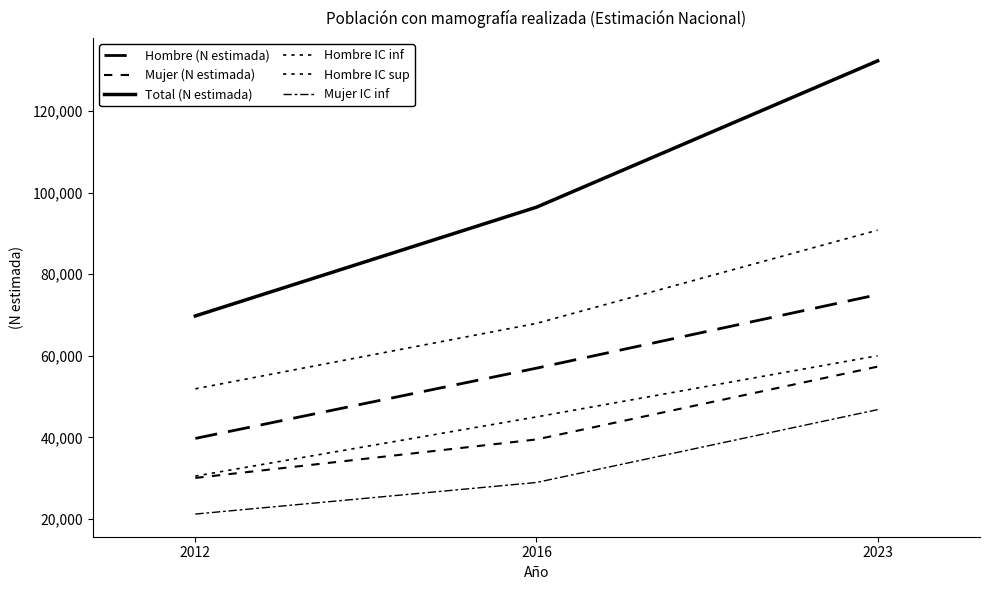

What is the difference between the maximum and minimum values in the Mujer IC inf series?

25618